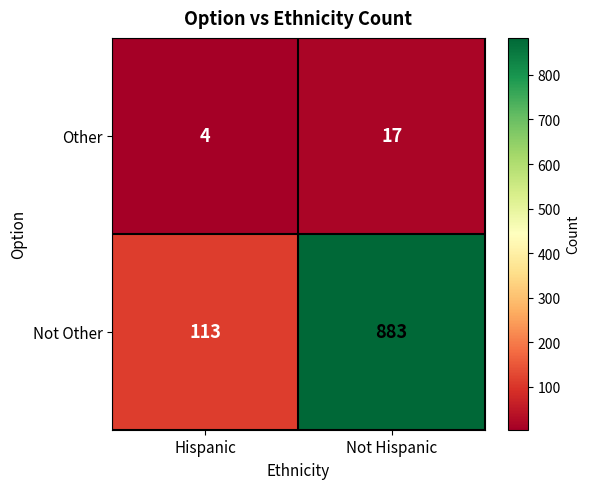

How many distinct data groups are displayed?

2